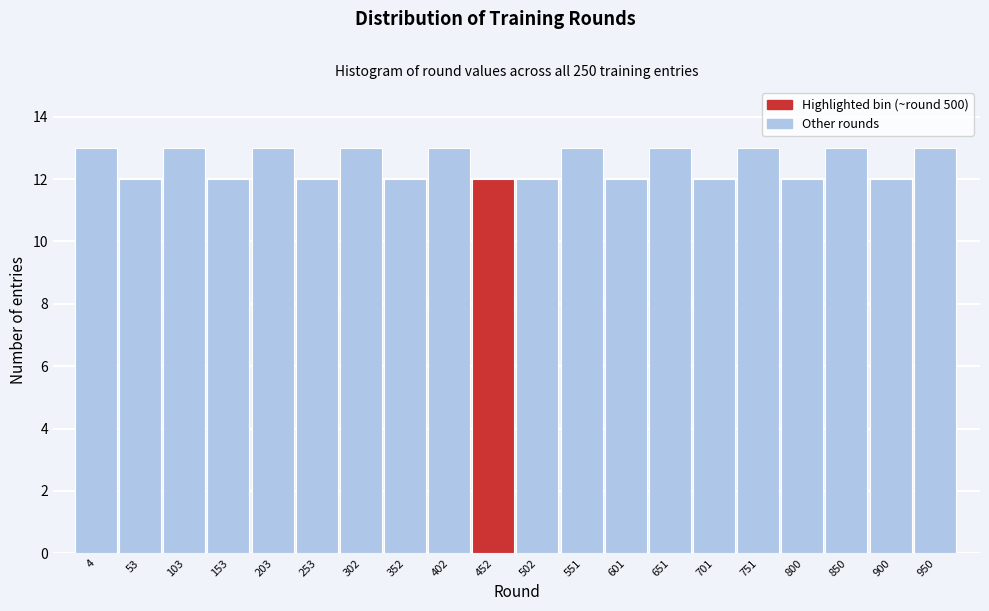

Reading left to right, what are all the values shown in this chart?

4=13	53=12	103=13	153=12	203=13	253=12	302=13	352=12	402=13	452=12	502=12	551=13	601=12	651=13	701=12	751=13	800=12	850=13	900=12	950=13